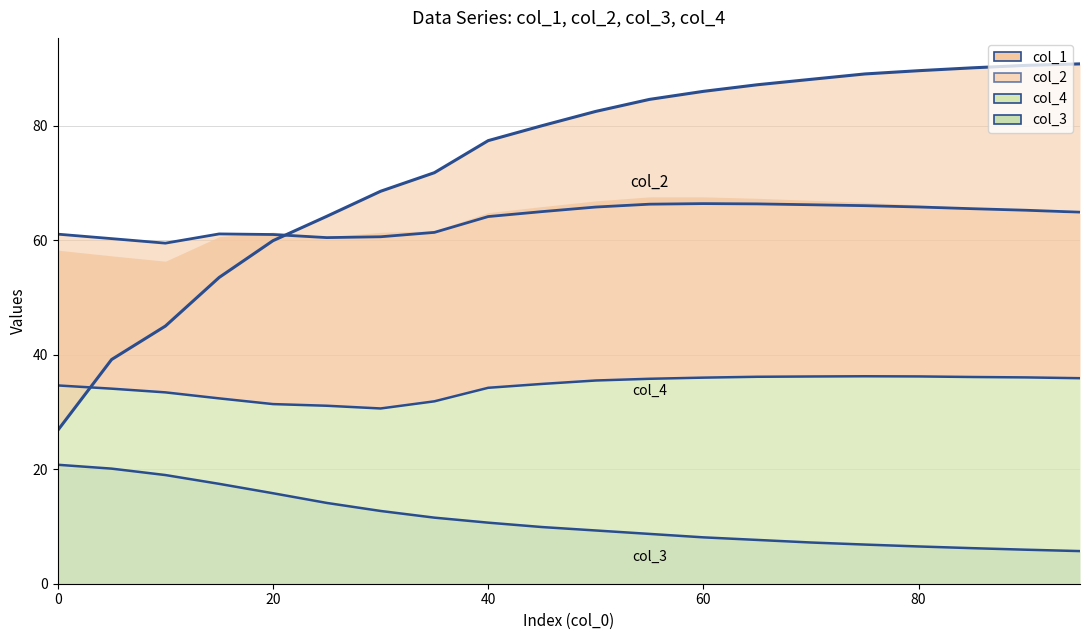

What is the maximum value for col_3?

20.8